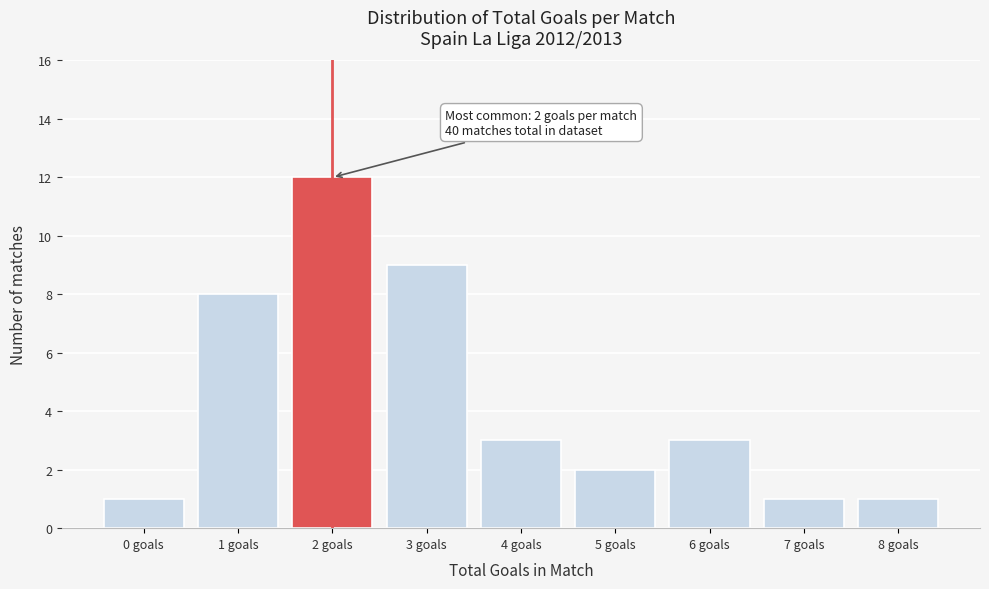

Reading left to right, what are all the values shown in this chart?

0 goals=1	1 goals=8	2 goals=12	3 goals=9	4 goals=3	5 goals=2	6 goals=3	7 goals=1	8 goals=1